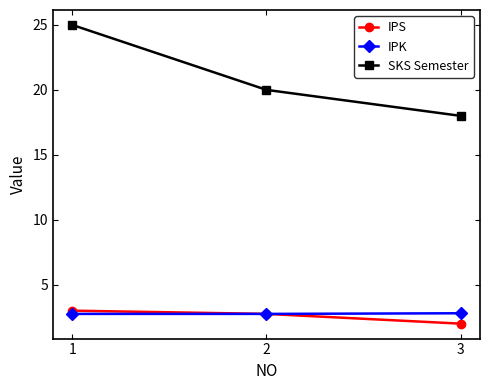

What is the total value across all series at 2?

25.5